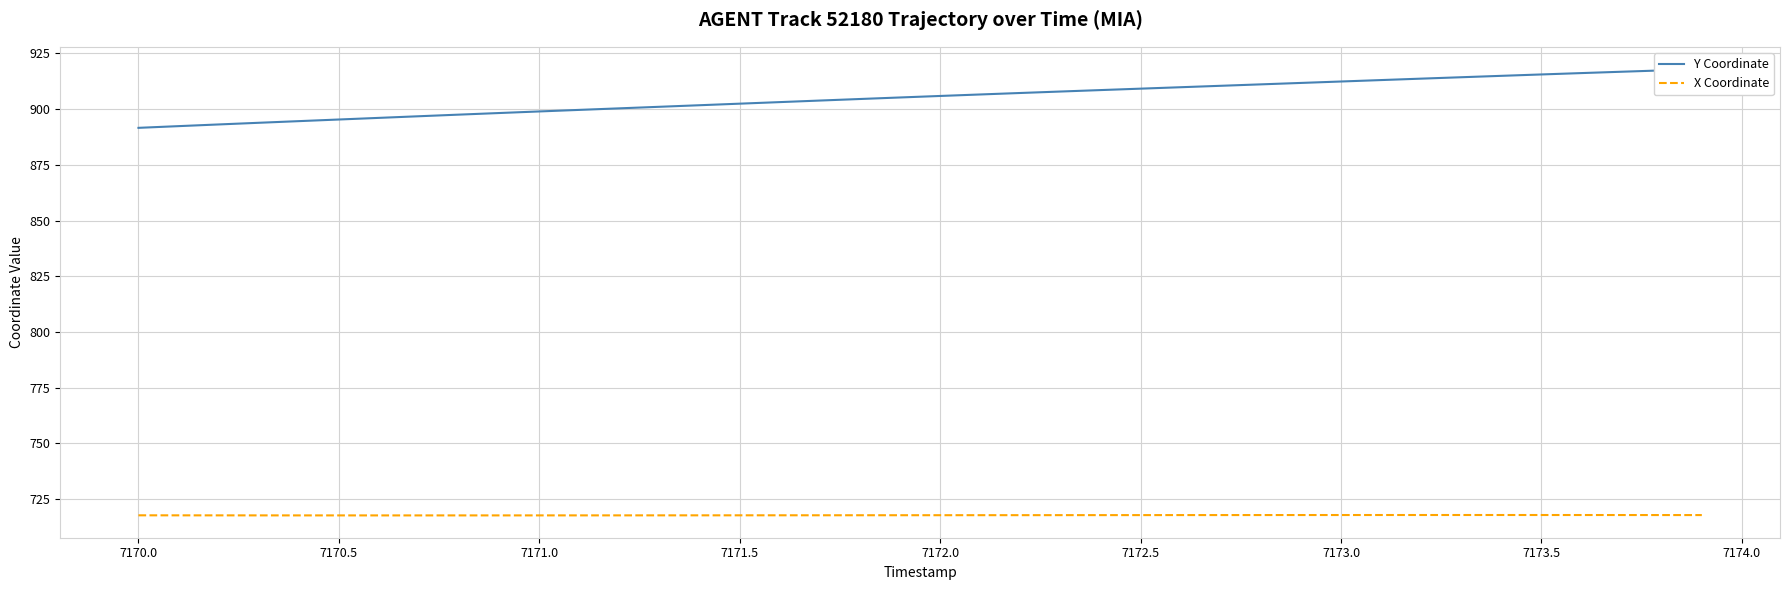

How many lines are shown in the chart?

2